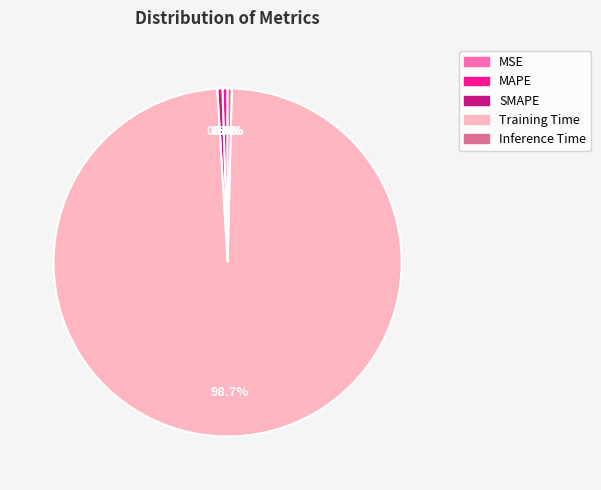

What percentage is the Training Time slice, to the nearest percent?

99%